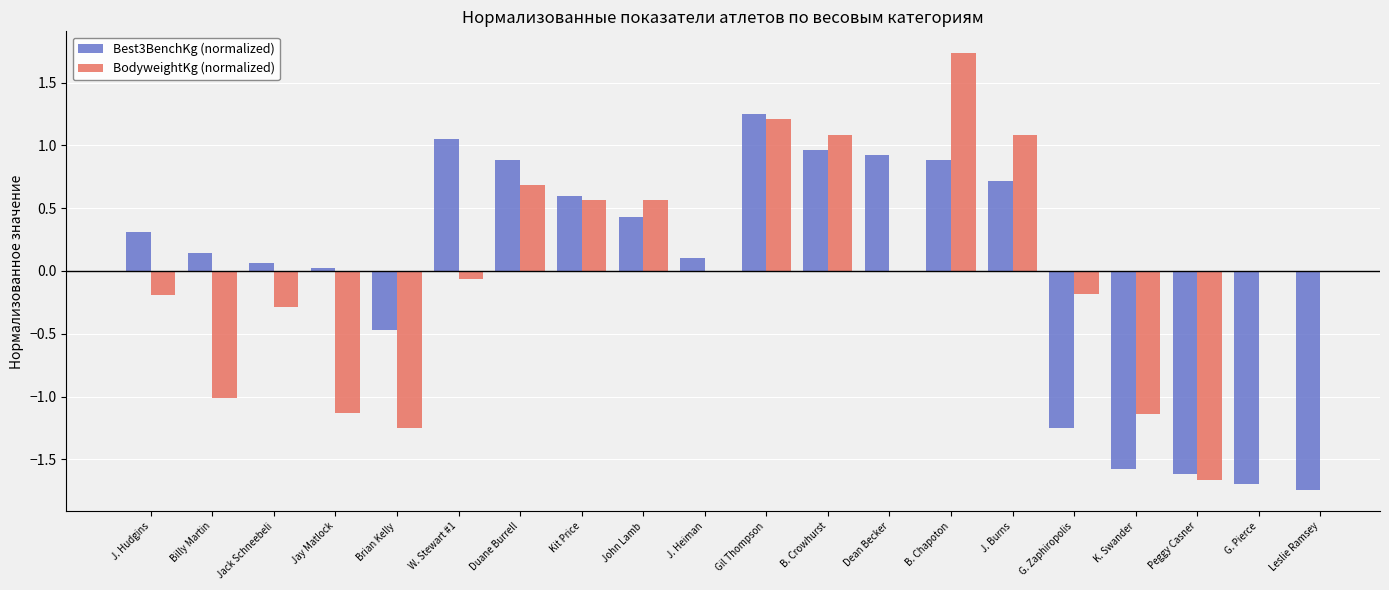

How many values in the BodyweightKg (normalized) series exceed 0?

7